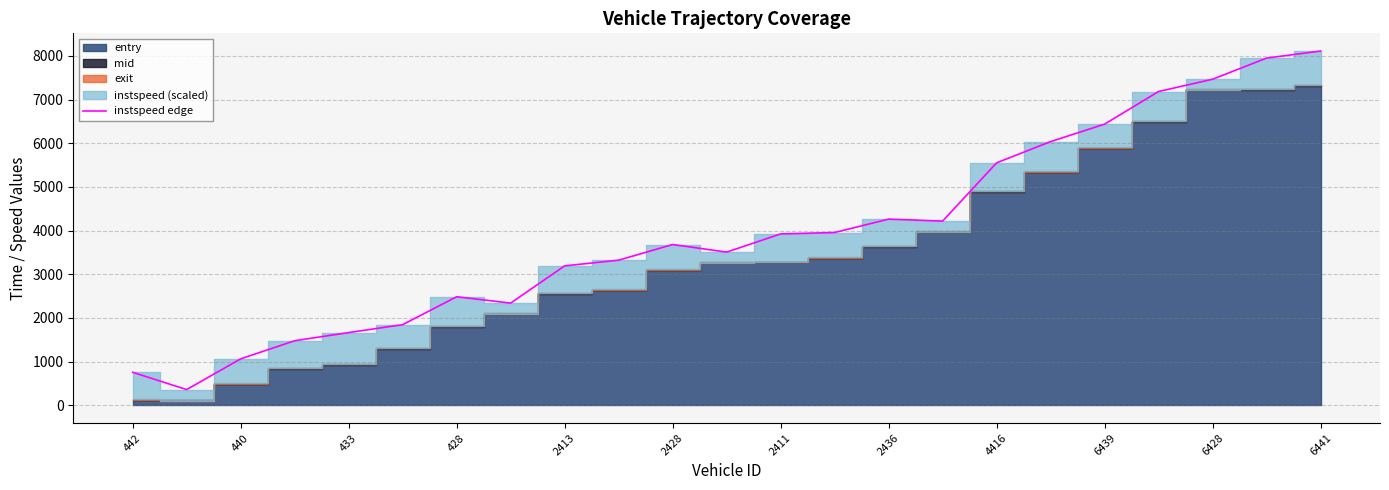

How many interior local valleys (lower than both neighbors) does the data have?

4